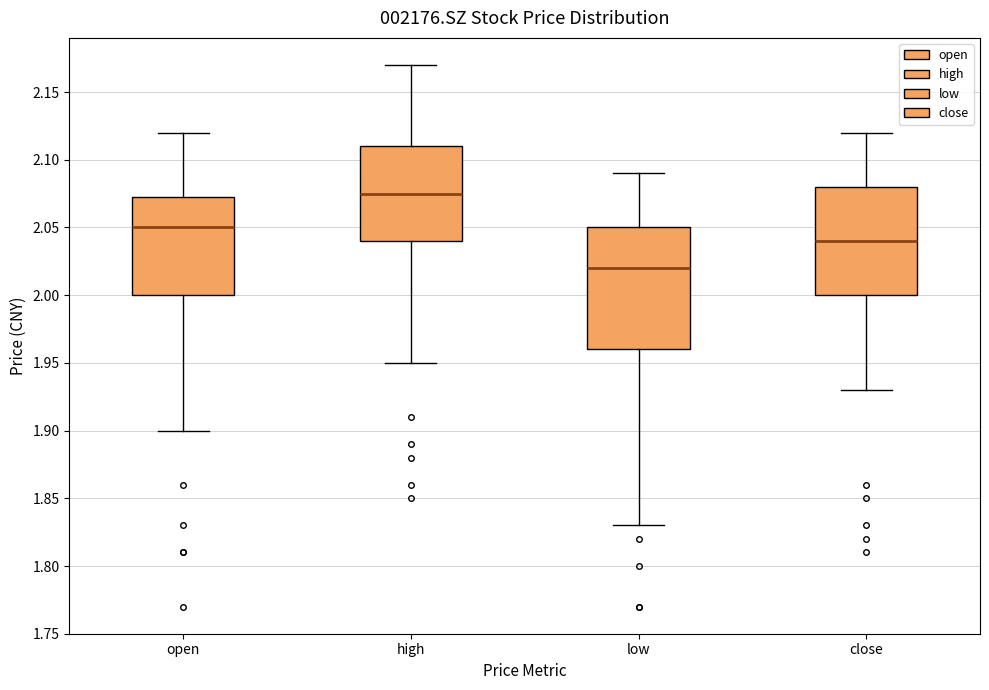

Reading left to right, read every box against the y-axis: the position of its median line, the range the box covers, and the ends of its whiskers. The values are not printed on the chart, so give them approximately, as read against the axis.

open: median 2.050, box 2.000 to 2.075, whiskers 1.900 to 2.120
high: median 2.075, box 2.040 to 2.110, whiskers 1.950 to 2.170
low: median 2.020, box 1.960 to 2.050, whiskers 1.830 to 2.090
close: median 2.040, box 2.000 to 2.080, whiskers 1.930 to 2.120